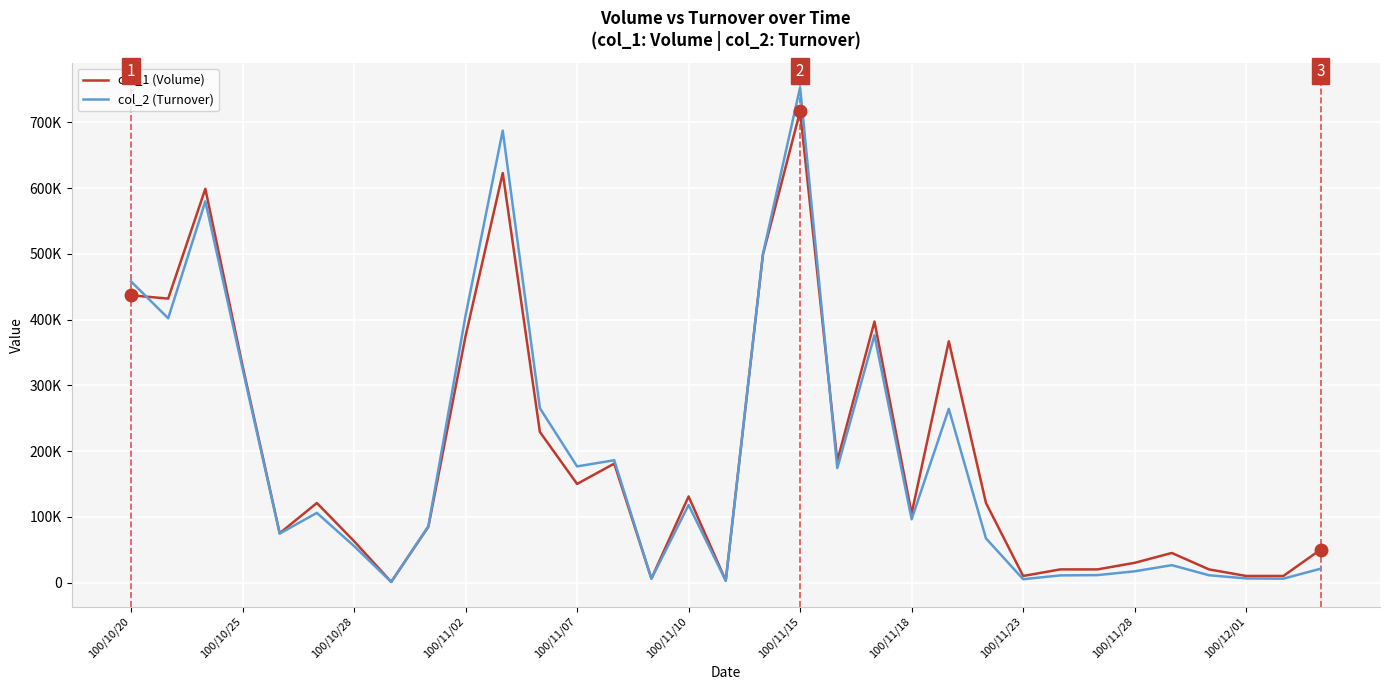

What are all the series names shown in the legend?

col_1 (Volume), col_2 (Turnover)